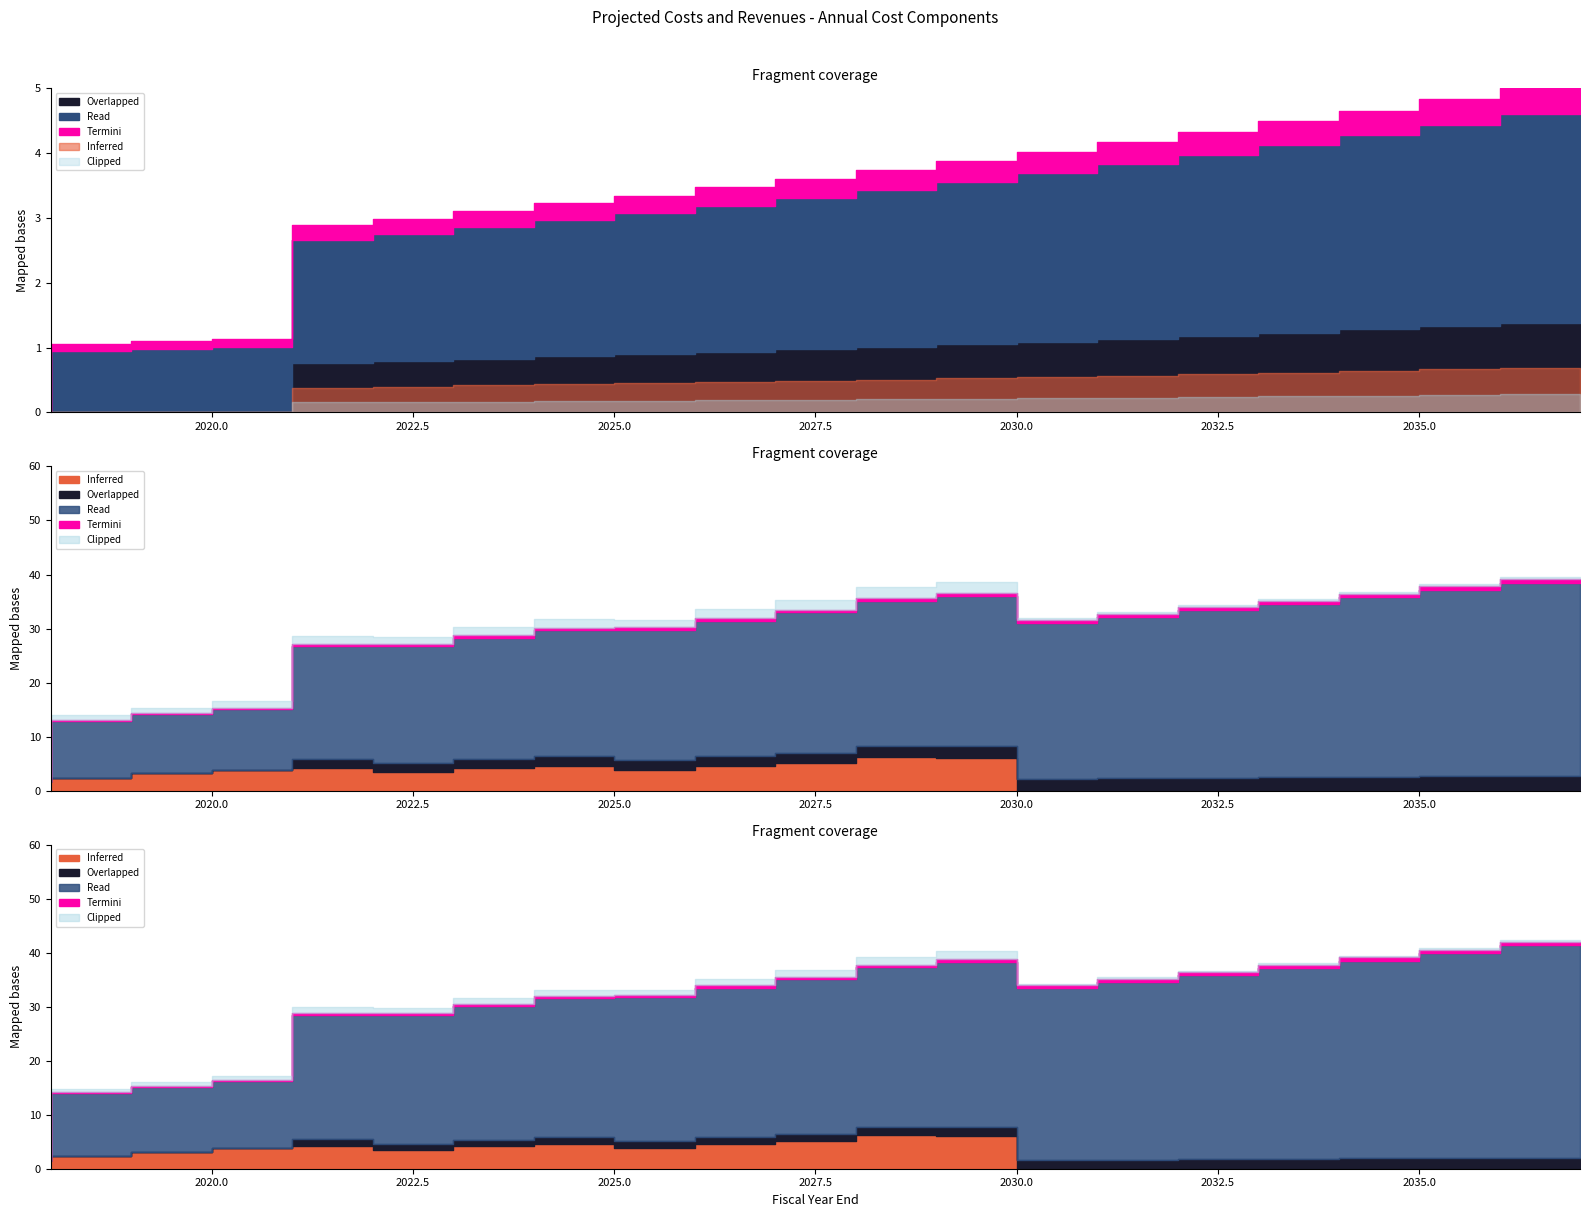

Rank the categories by Termini value from highest to lowest.

2037, 2036, 2035, 2034, 2033, 2032, 2031, 2030, 2029, 2028, 2027, 2026, 2025, 2024, 2023, 2022, 2021, 2020, 2019, 2018